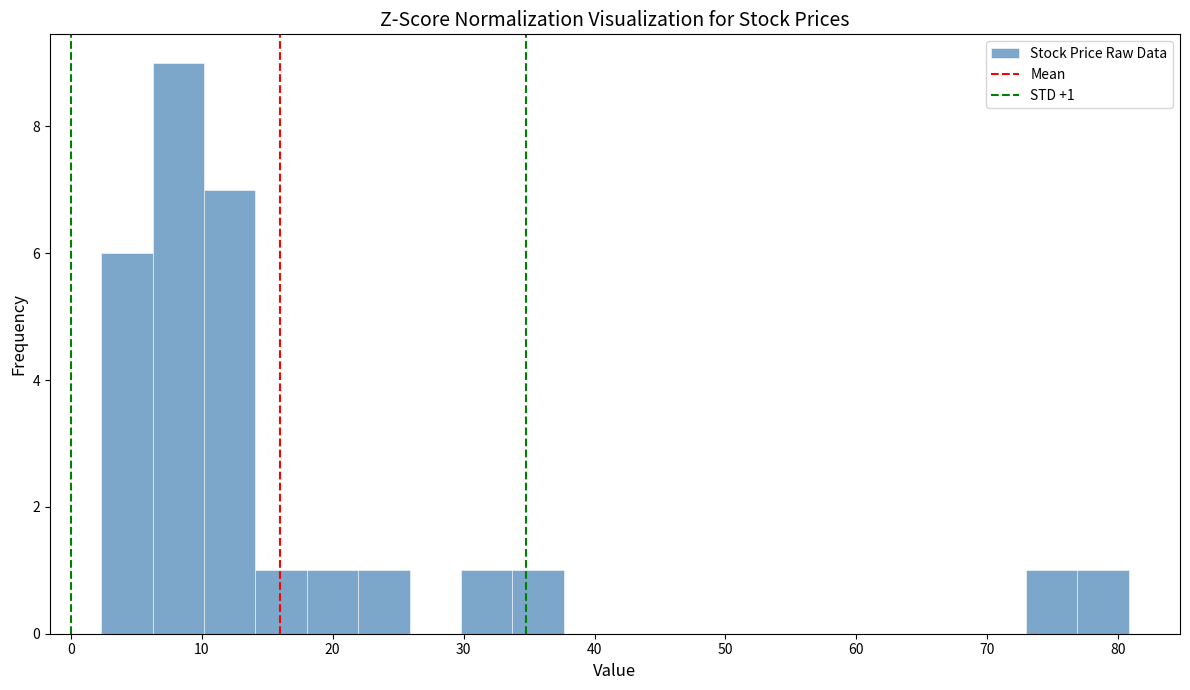

Around what value on the x-axis is the tallest bar? Give the approximate position of its centre, as read against the axis.

8